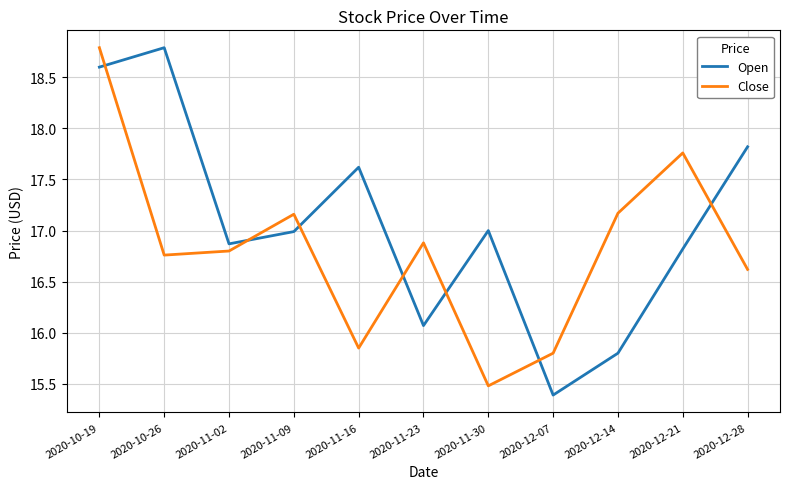

What is the maximum value for Close?

18.8